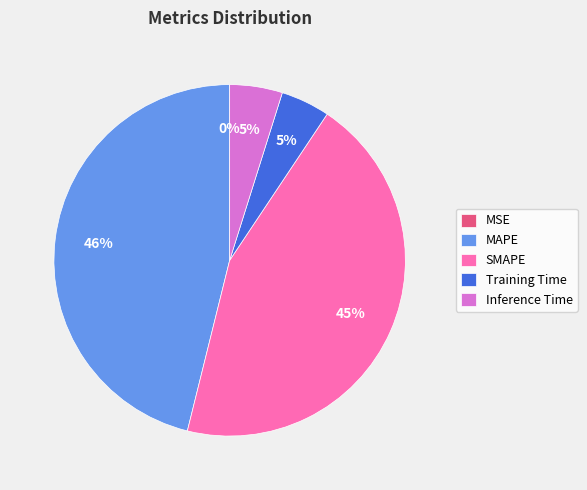

What percentage is the Training Time slice, to the nearest percent?

5%